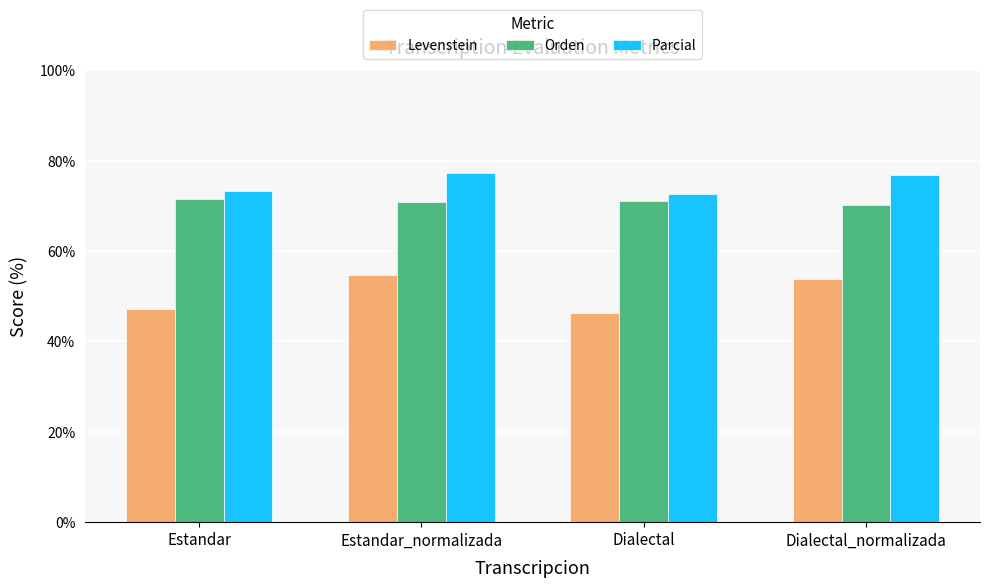

List the series in order of their peak value, highest first.

Parcial, Orden, Levenstein